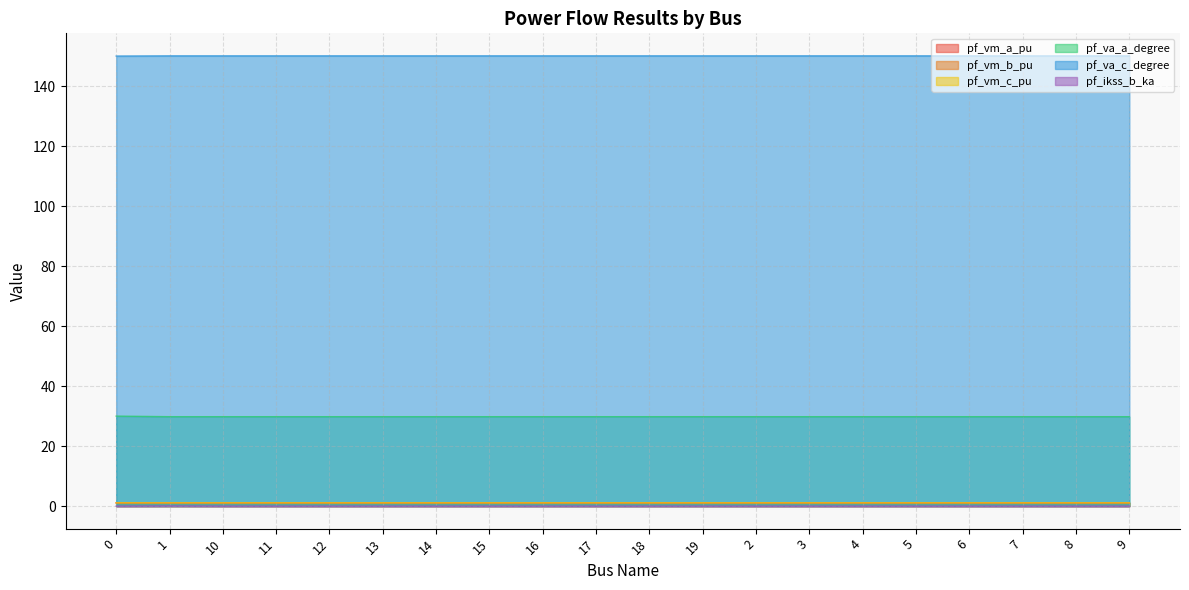

Which series has the widest spread of values?

pf_va_a_degree